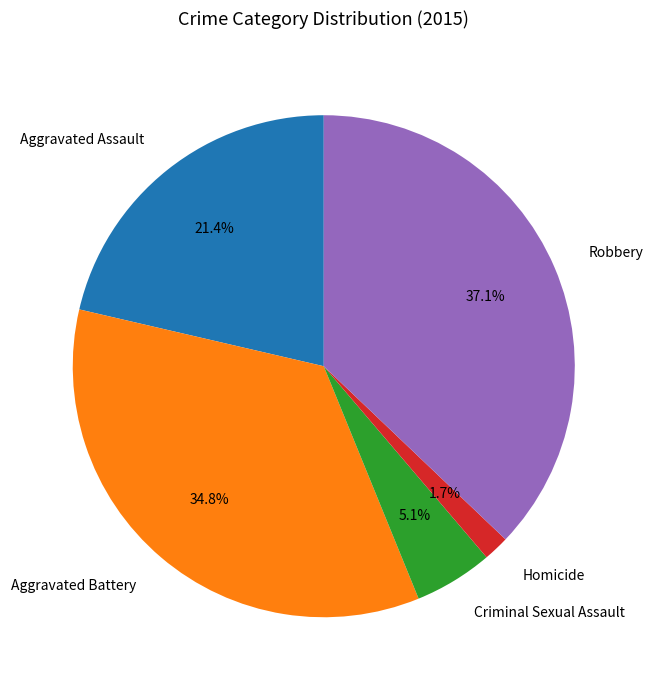

To the nearest percent, what portion does Homicide represent?

2%